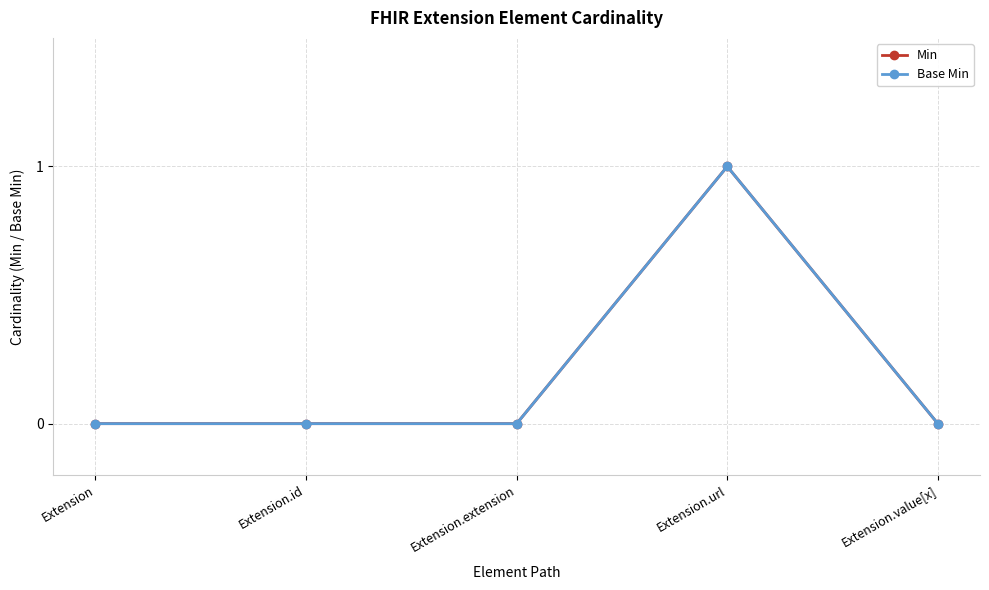

Is this an area chart (filled region under the line)?

No